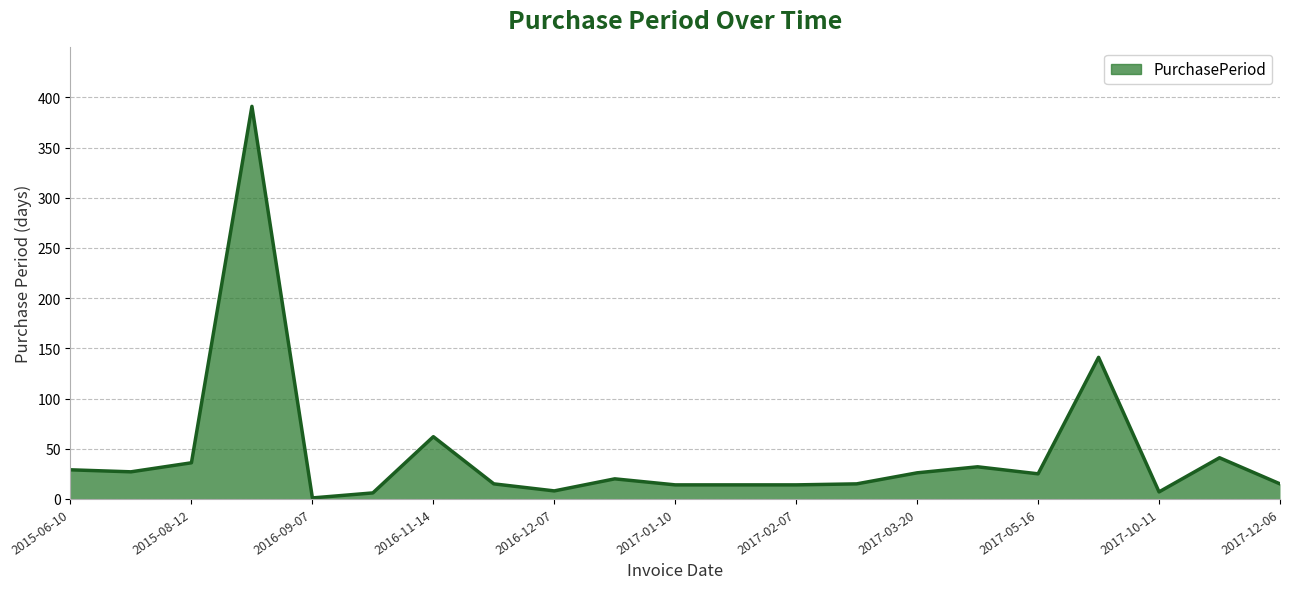

What is the maximum value shown in the chart?

391